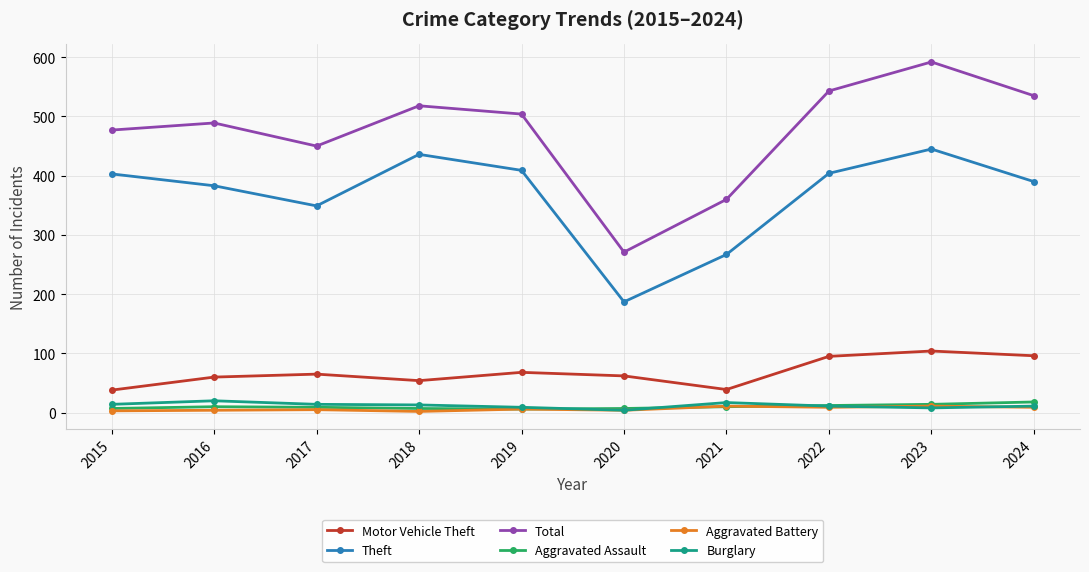

Is it true that Aggravated Assault equals 7 at 2018?

True